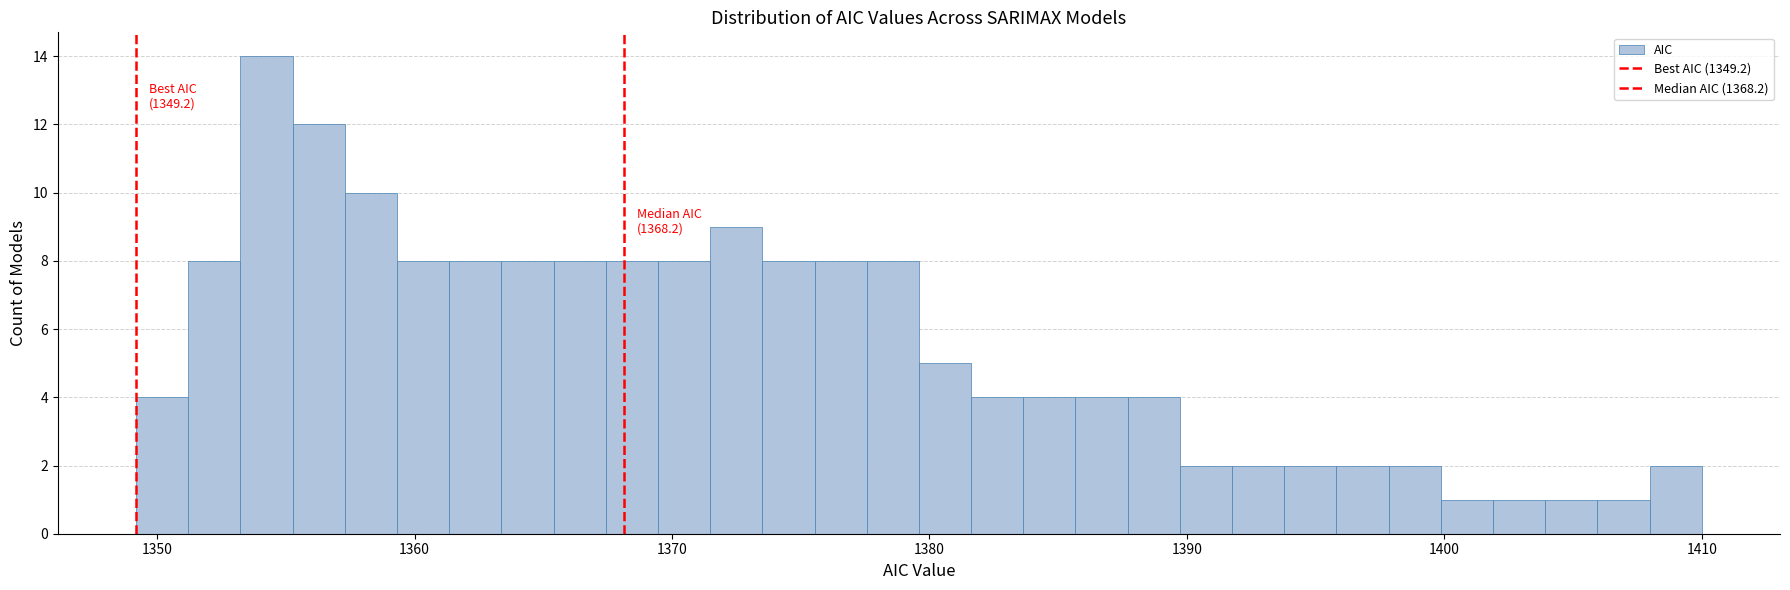

Around what value on the x-axis is the tallest bar? Give the approximate position of its centre, as read against the axis.

1354